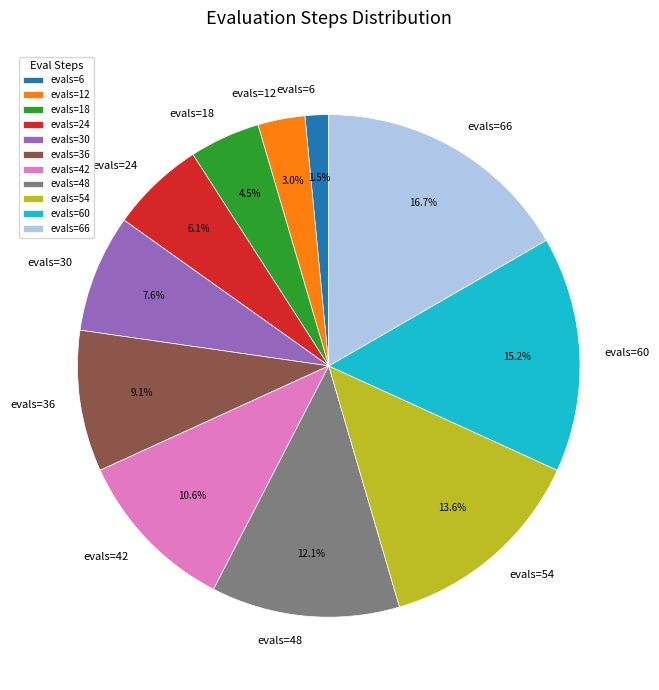

Do evals=12 and evals=54 together represent more than half of the pie?

No